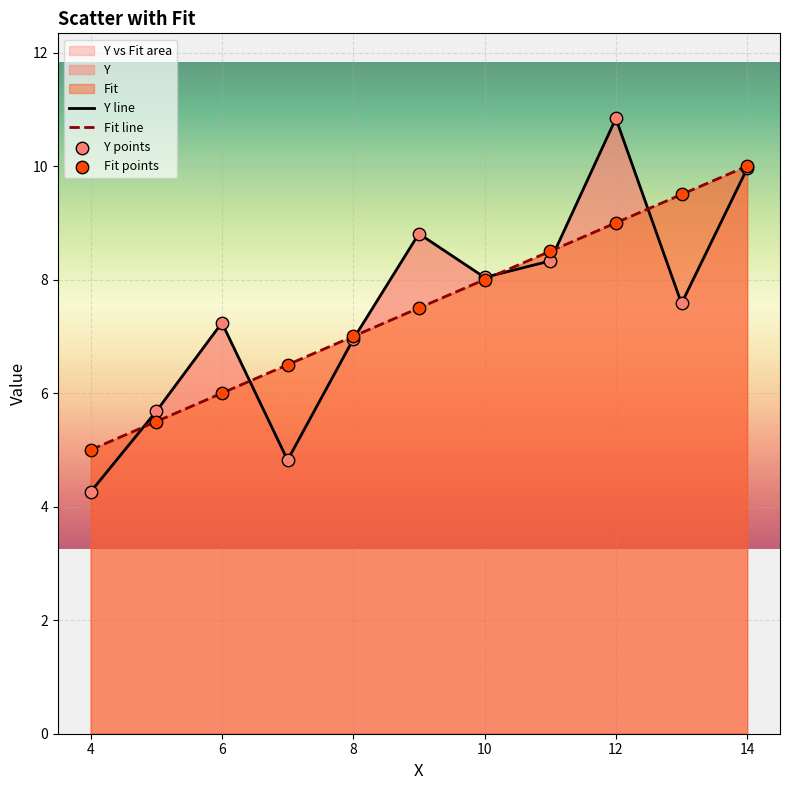

Which series reaches the maximum Y coordinate?

Y line